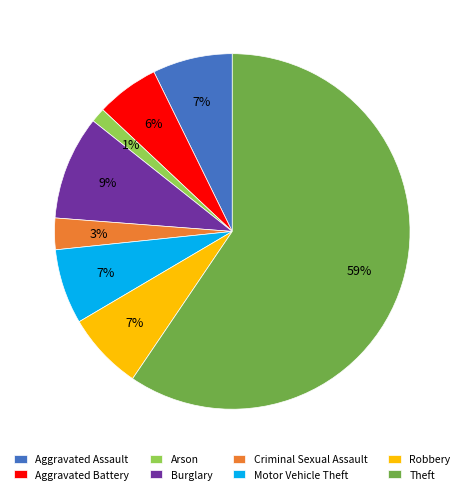

To the nearest percent, what is the average slice percentage?

12%